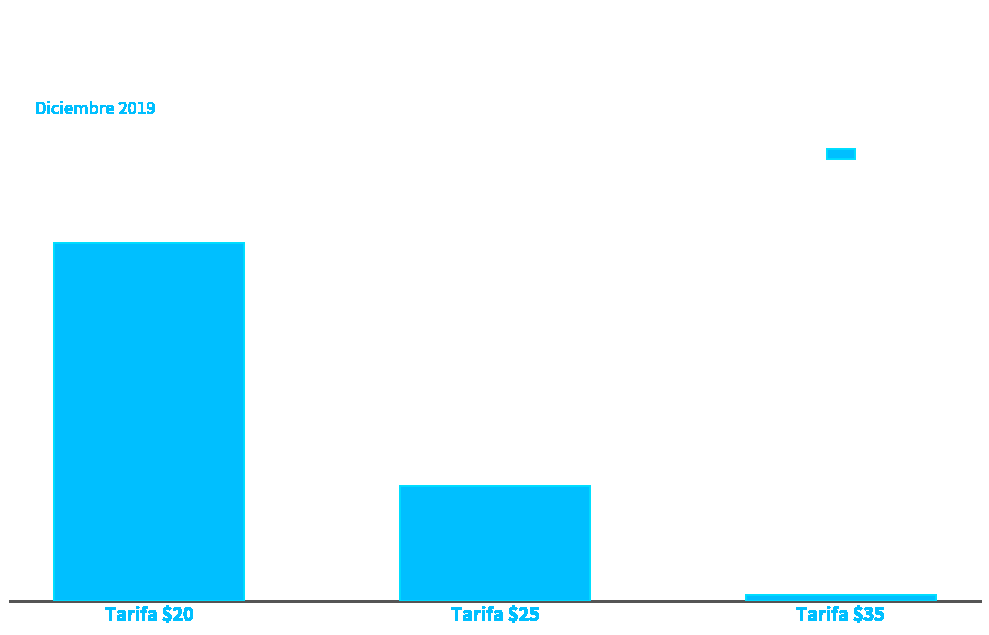

How many values are between 2 and 125?

3